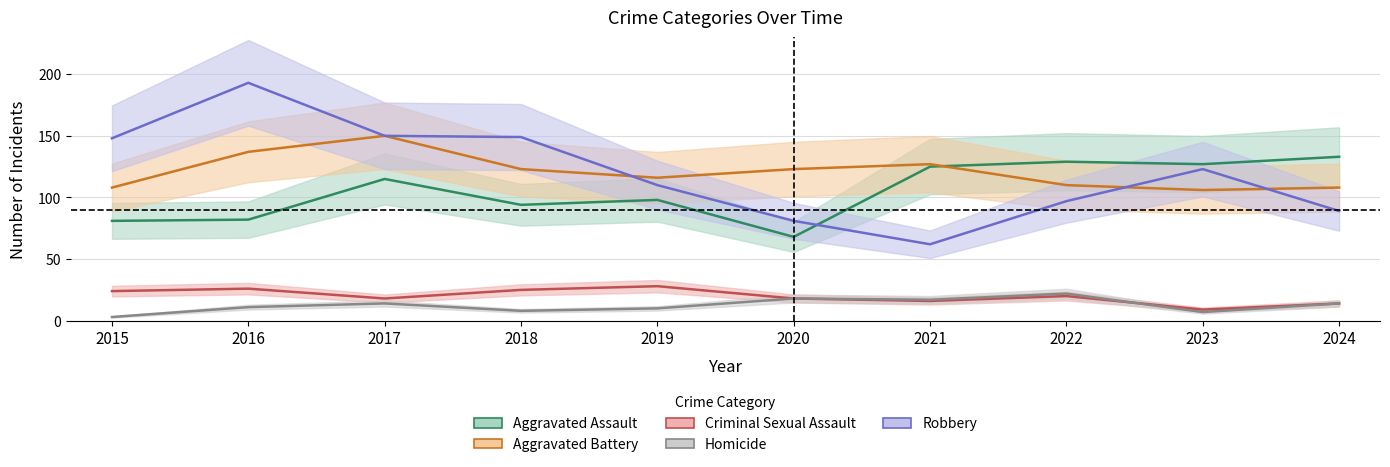

How many series are shown in this chart?

5